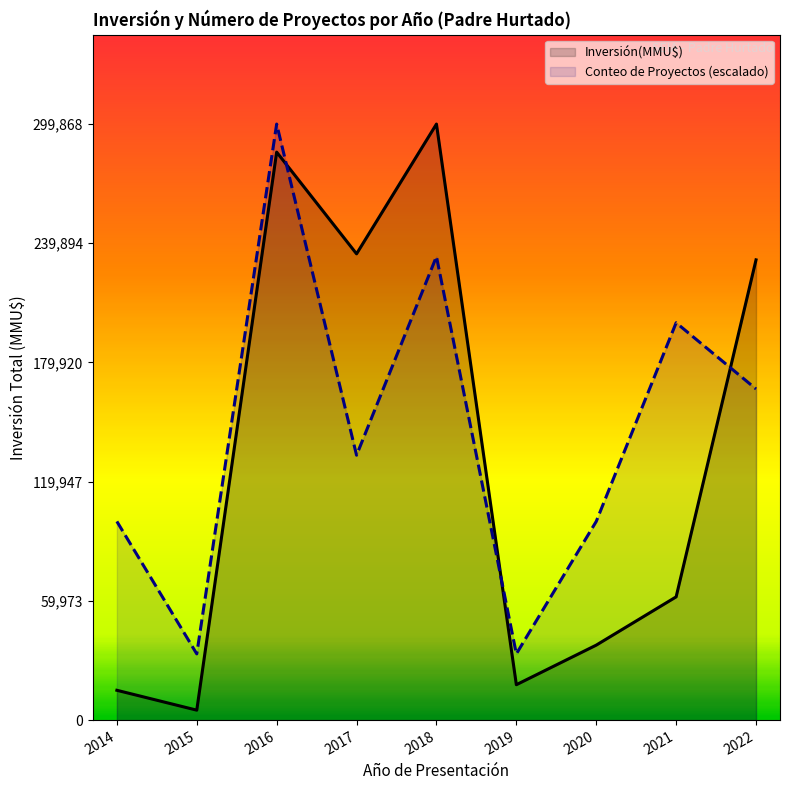

List the labels in order of Inversión(MMU$) value, smallest first.

2015, 2014, 2019, 2020, 2021, 2022, 2017, 2016, 2018